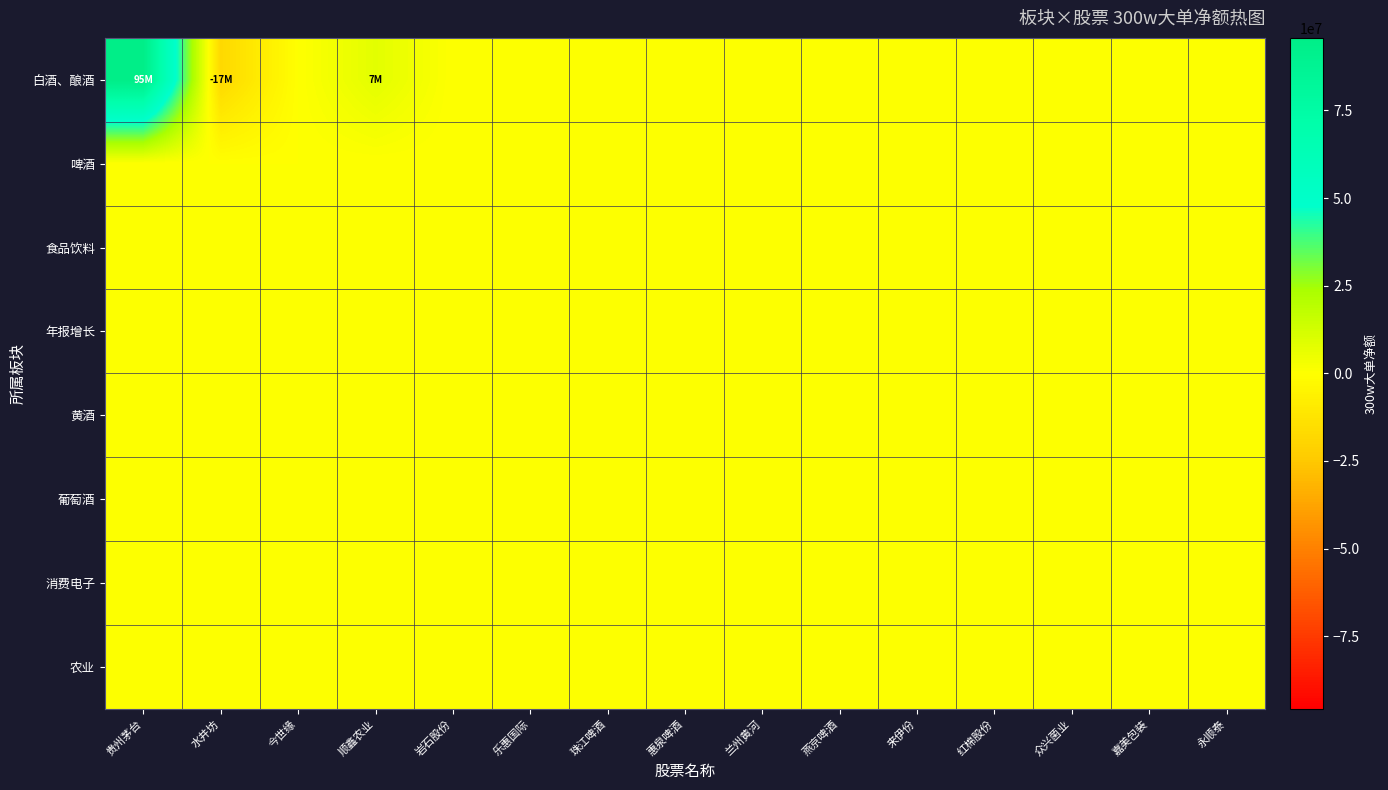

At 燕京啤酒, list the series in order from largest to smallest.

白酒、酿酒, 啤酒, 食品饮料, 年报增长, 黄酒, 葡萄酒, 消费电子, 农业